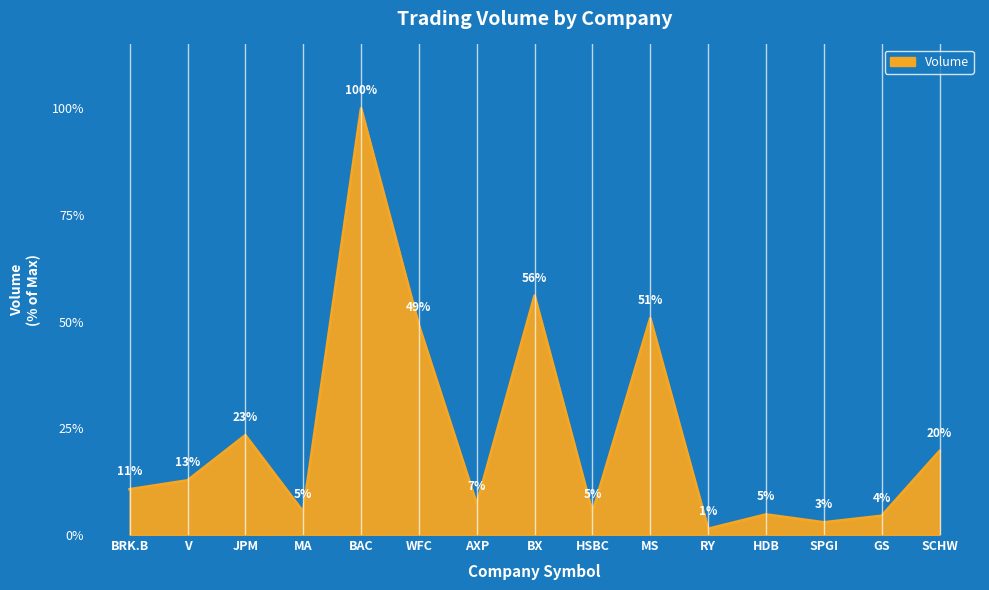

Does the chart have visible grid lines?

No